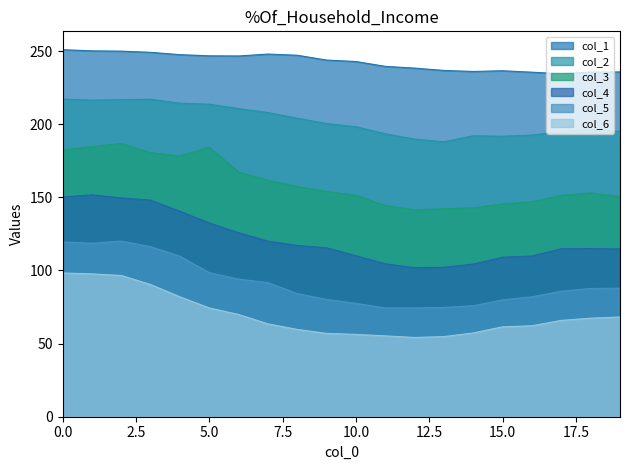

What is the difference between the highest and lowest values at 251.0?

152.5